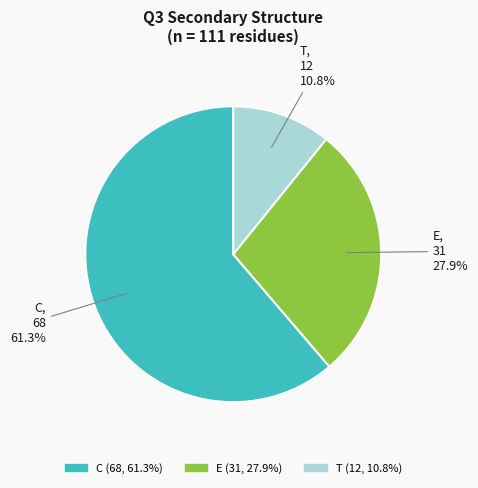

What is the smallest slice in the pie chart?

T